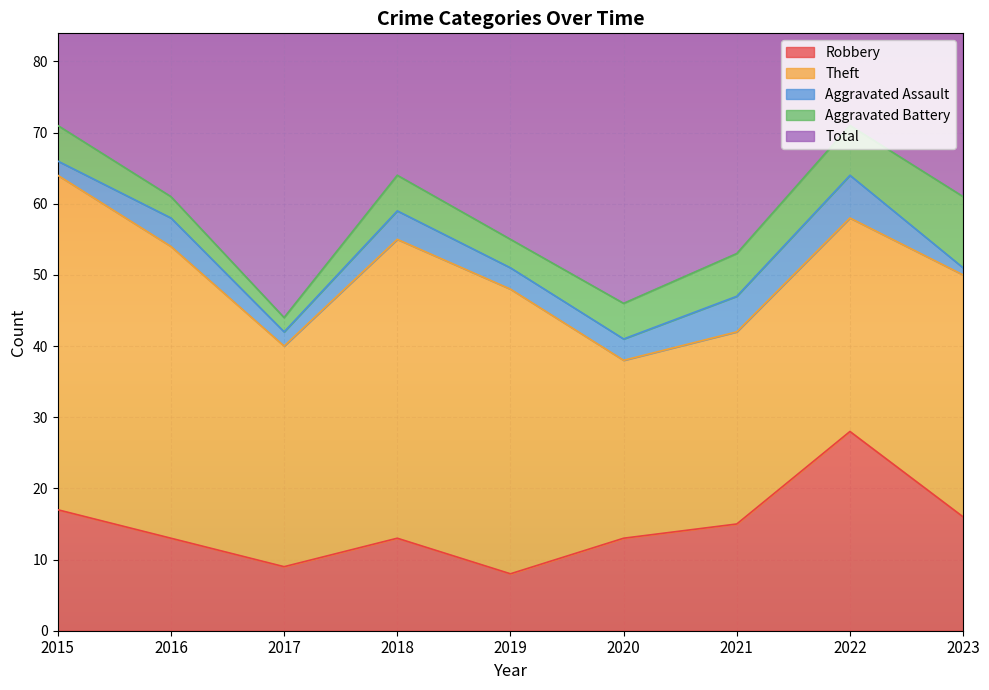

In Theft, how many points are lower than both neighbors (excluding endpoints)?

2